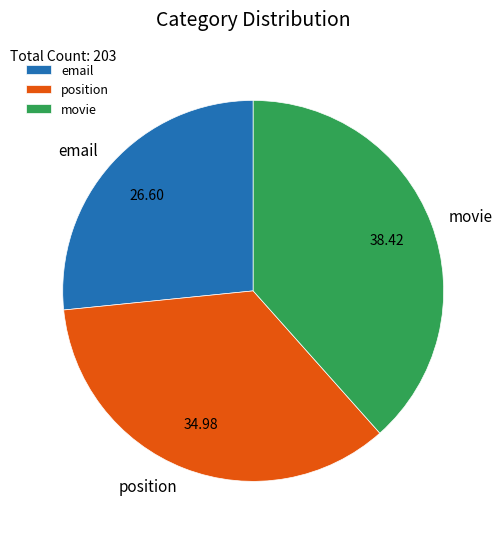

What is the ratio of the value at email to the value at movie?

0.7